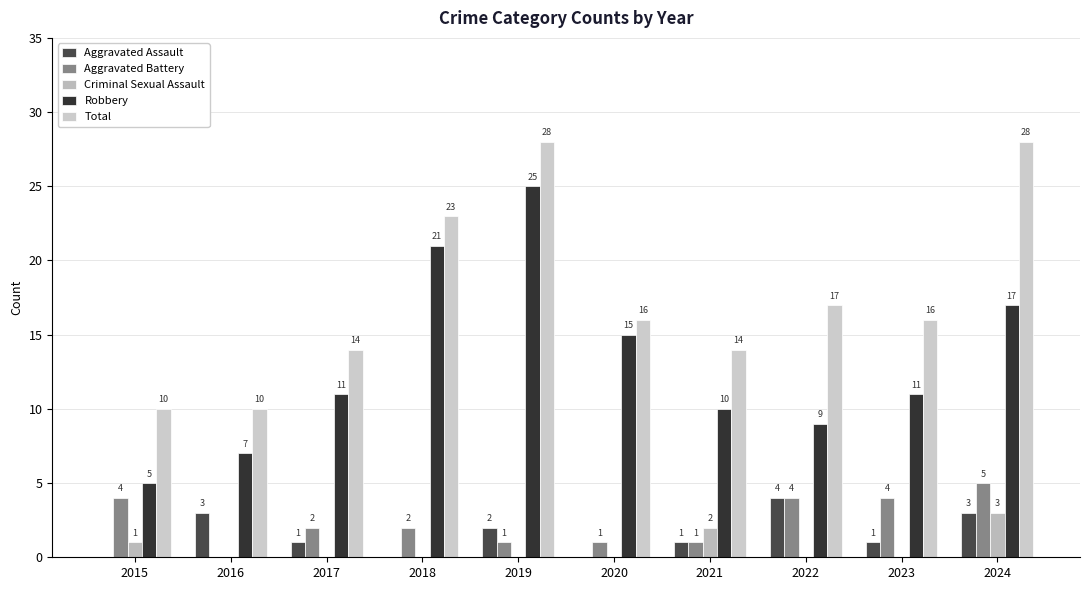

Where is Criminal Sexual Assault nearest to the value 1?

2015